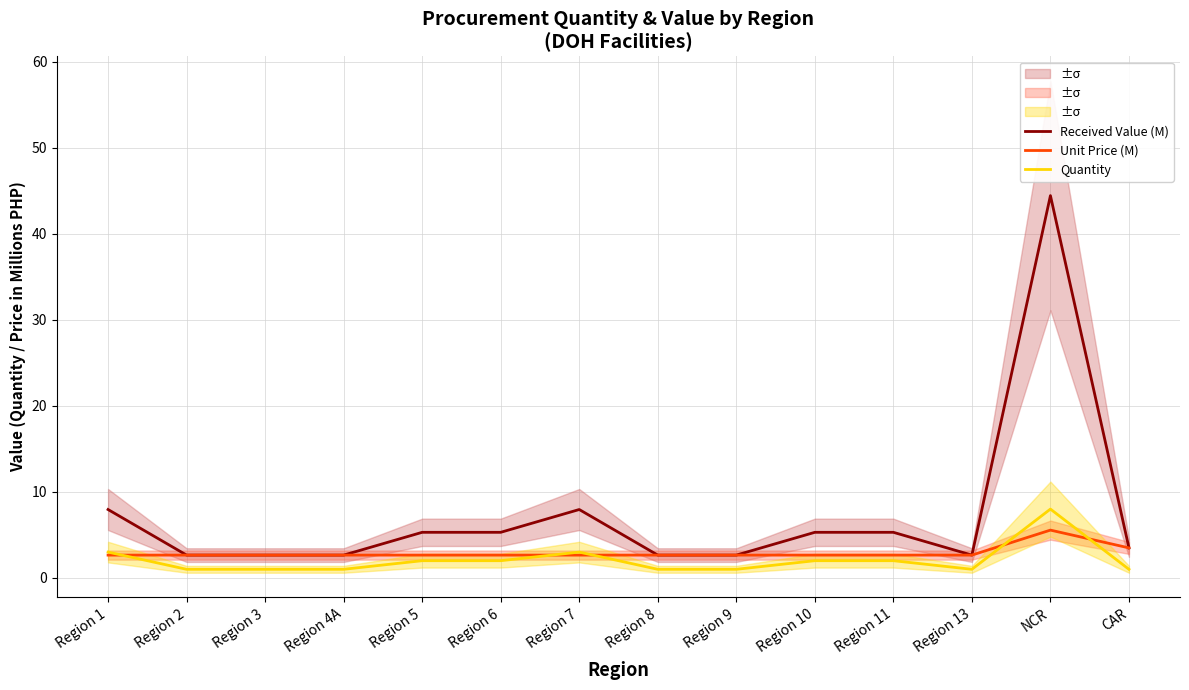

How many series are shown in this chart?

3